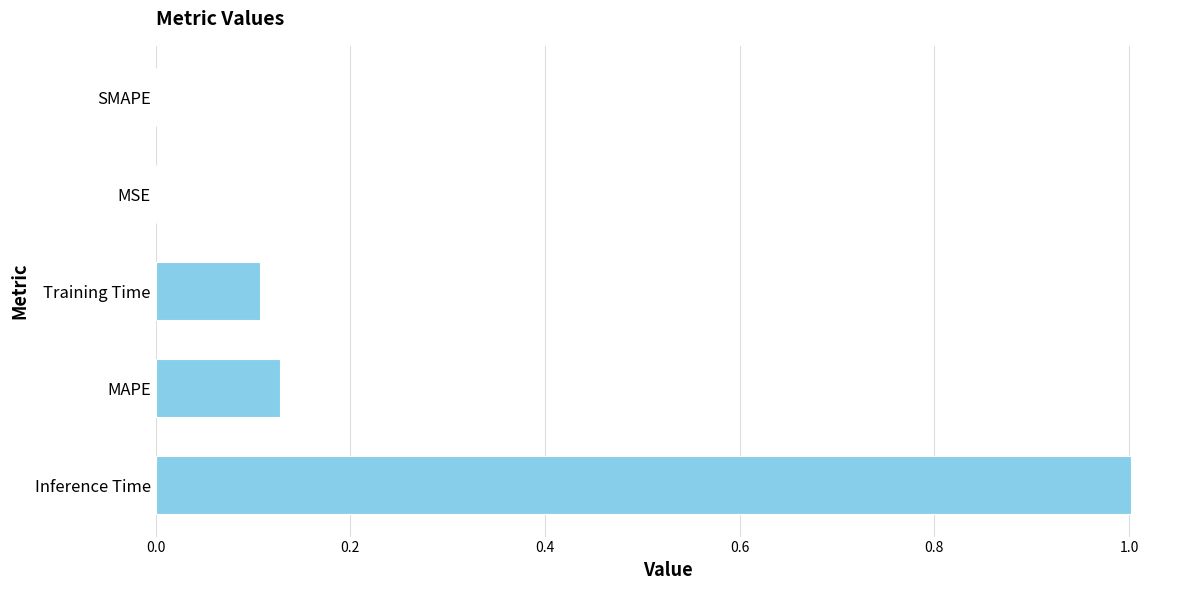

How many series are shown in this chart?

1